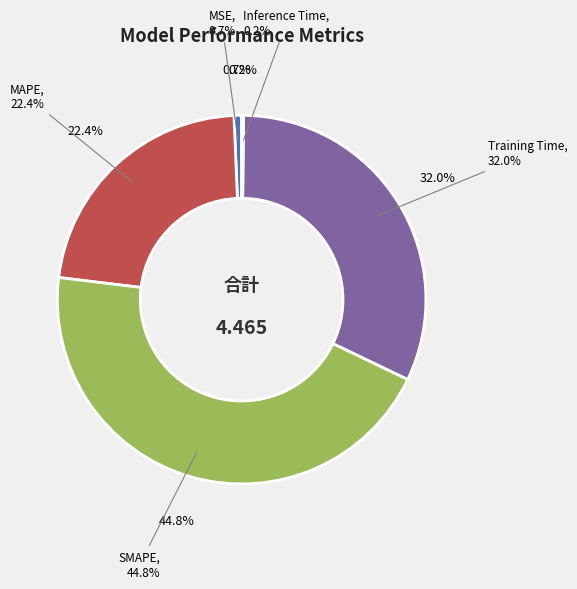

What percentage is the MAPE slice, to the nearest percent?

22%